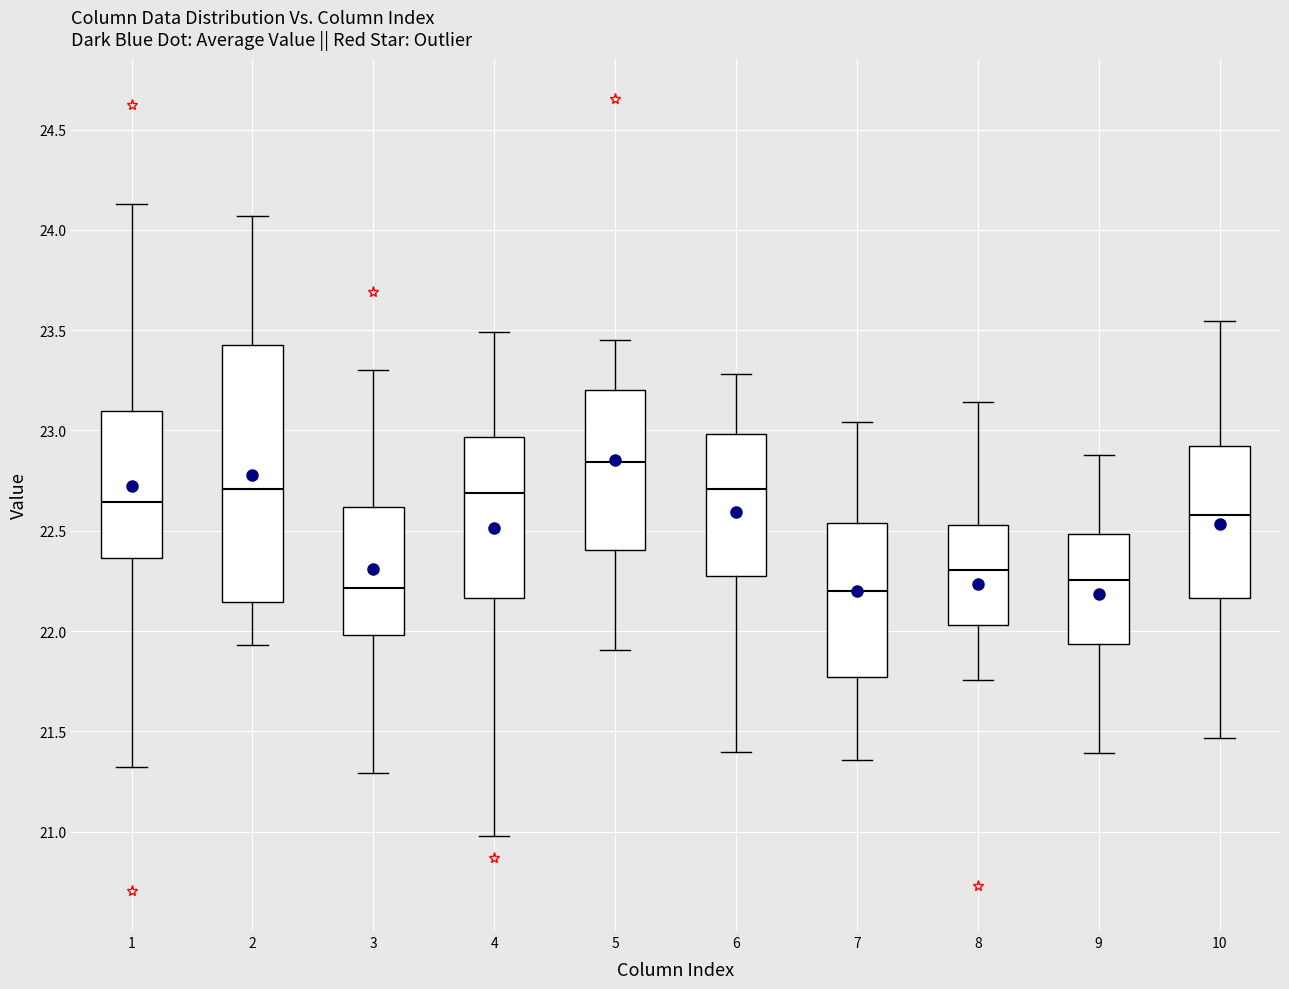

Reading left to right, read every box against the y-axis: the position of its median line, the range the box covers, and the ends of its whiskers. The values are not printed on the chart, so give them approximately, as read against the axis.

1: median 22.65, box 22.35 to 23.10, whiskers 21.30 to 24.15
2: median 22.70, box 22.15 to 23.45, whiskers 21.95 to 24.05
3: median 22.20, box 22.00 to 22.60, whiskers 21.30 to 23.30
4: median 22.70, box 22.15 to 22.95, whiskers 21.00 to 23.50
5: median 22.85, box 22.40 to 23.20, whiskers 21.90 to 23.45
6: median 22.70, box 22.25 to 23.00, whiskers 21.40 to 23.30
7: median 22.20, box 21.75 to 22.55, whiskers 21.35 to 23.05
8: median 22.30, box 22.05 to 22.55, whiskers 21.75 to 23.15
9: median 22.25, box 21.95 to 22.50, whiskers 21.40 to 22.90
10: median 22.60, box 22.15 to 22.90, whiskers 21.45 to 23.55